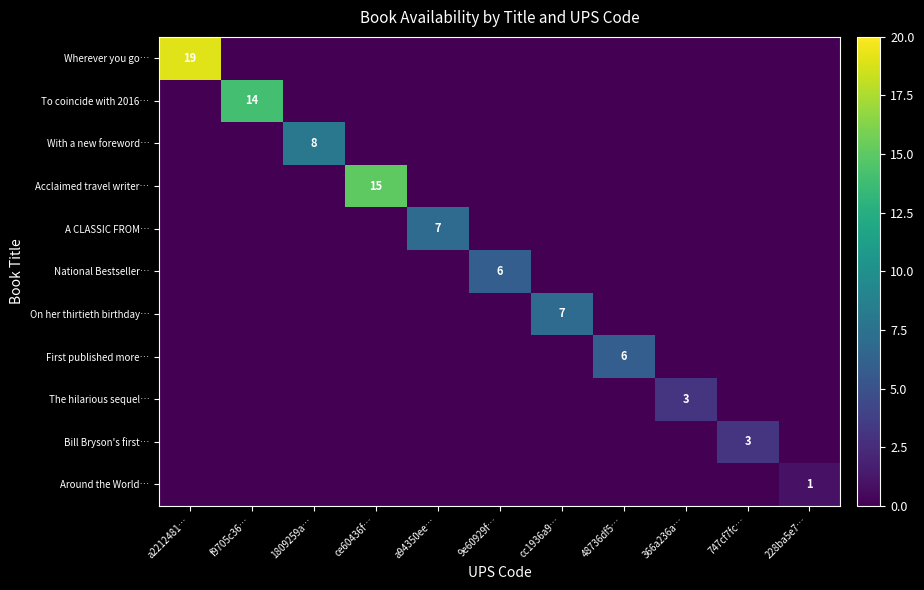

The With a new foreword… series shows 2 at 1809259a…. True or false?

False